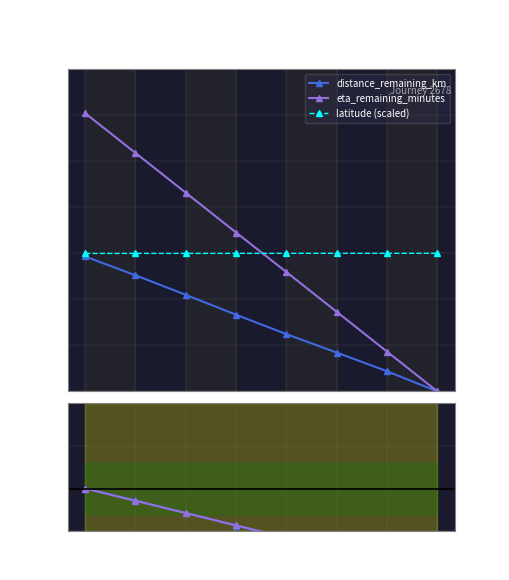

True or false: eta_remaining_minutes has more than 0 interior local peaks.

False